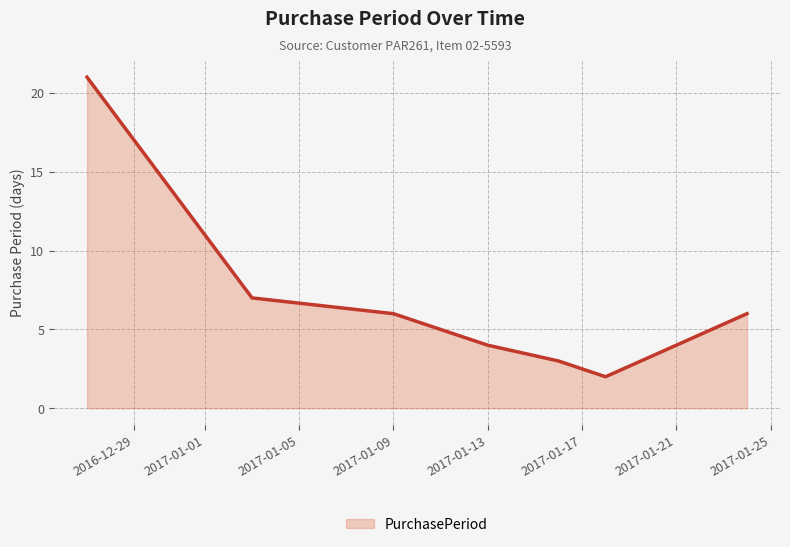

What is the maximum value shown in the chart?

21